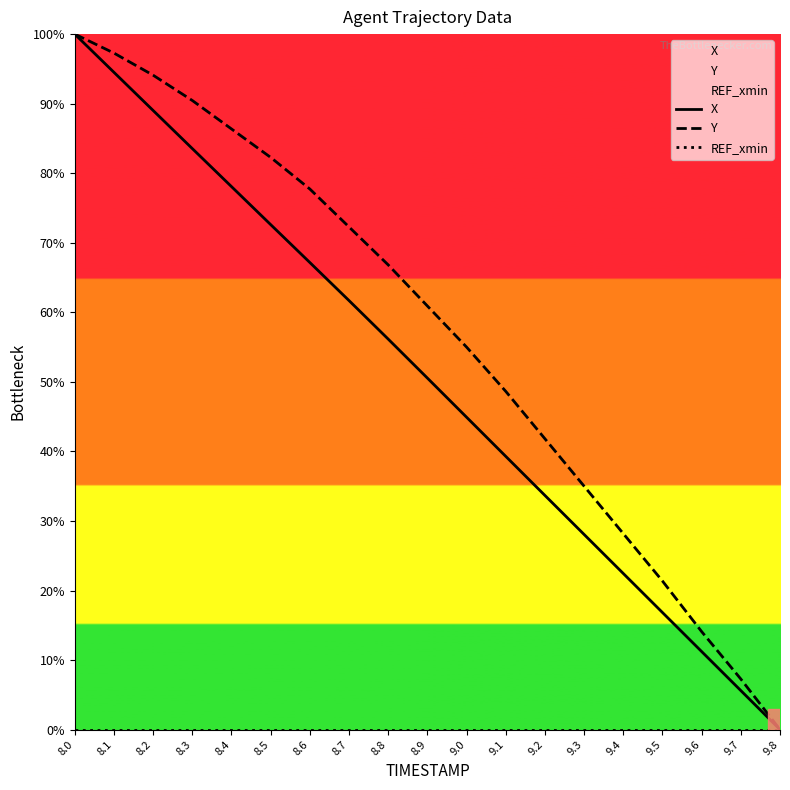

True or false: Y has a value of 29.8 at 9.1.

False